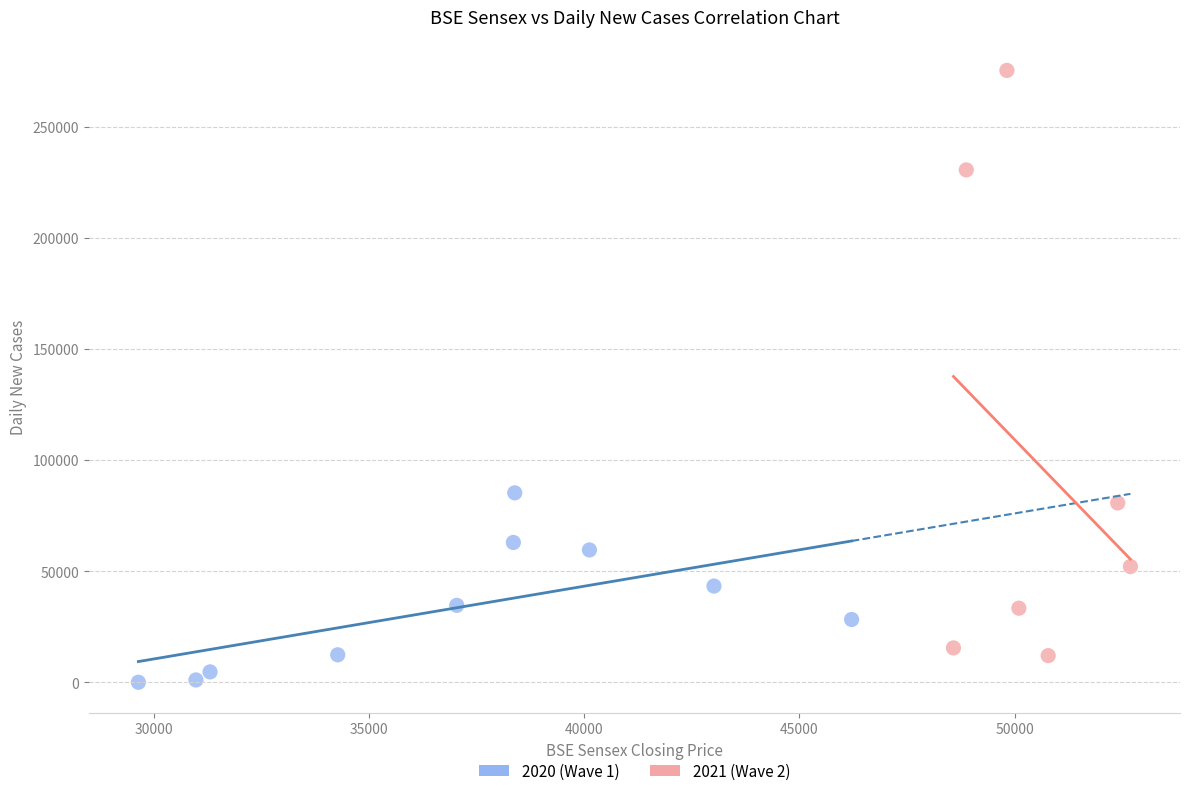

Which series has the widest spread of Y values?

2021 (Wave 2)